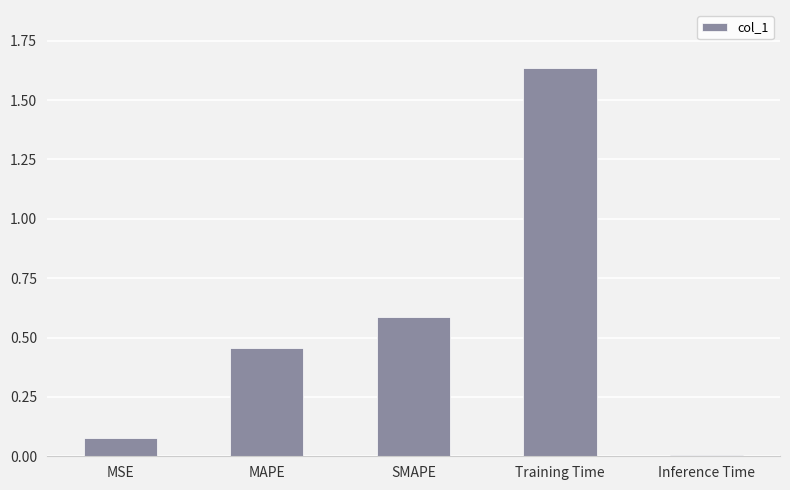

What is the label of the 2nd bar from the right?

Training Time